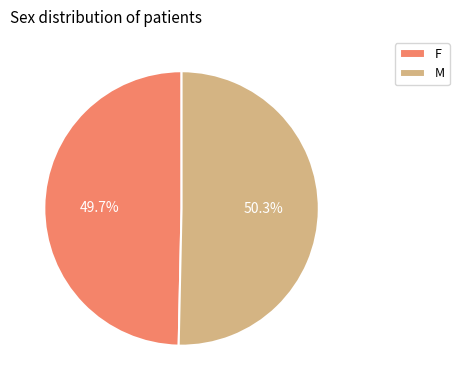

What is the smallest slice in the pie chart?

F